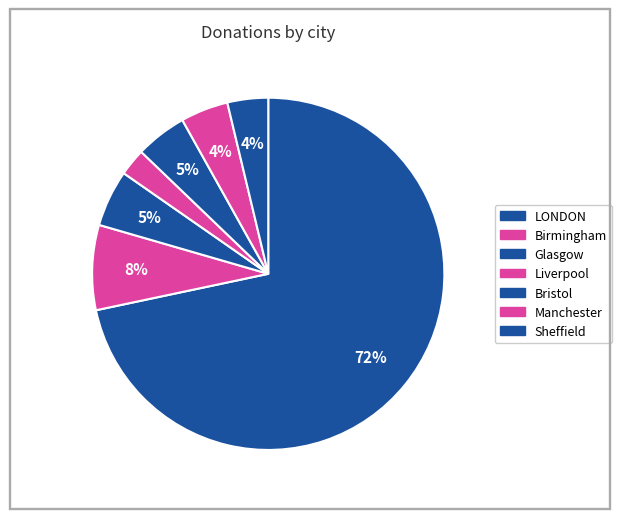

To the nearest percent, what is the average slice percentage?

14%